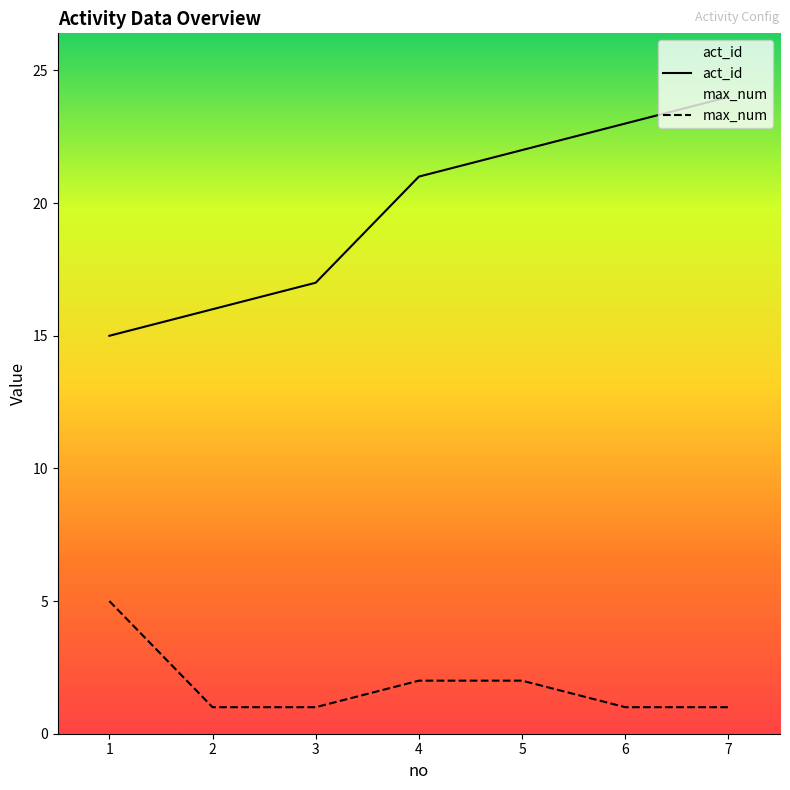

True or false: max_num has a value of 3 at 1.

False